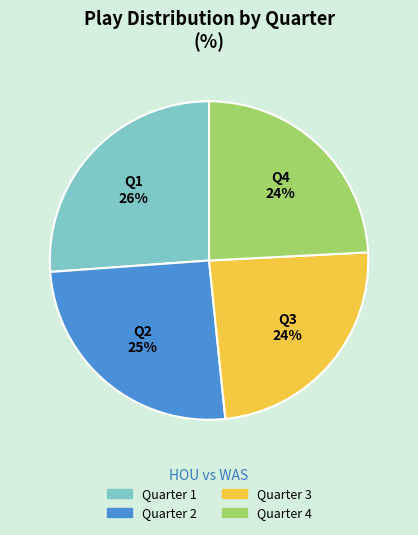

Does Quarter 2 represent more than half of the total?

No